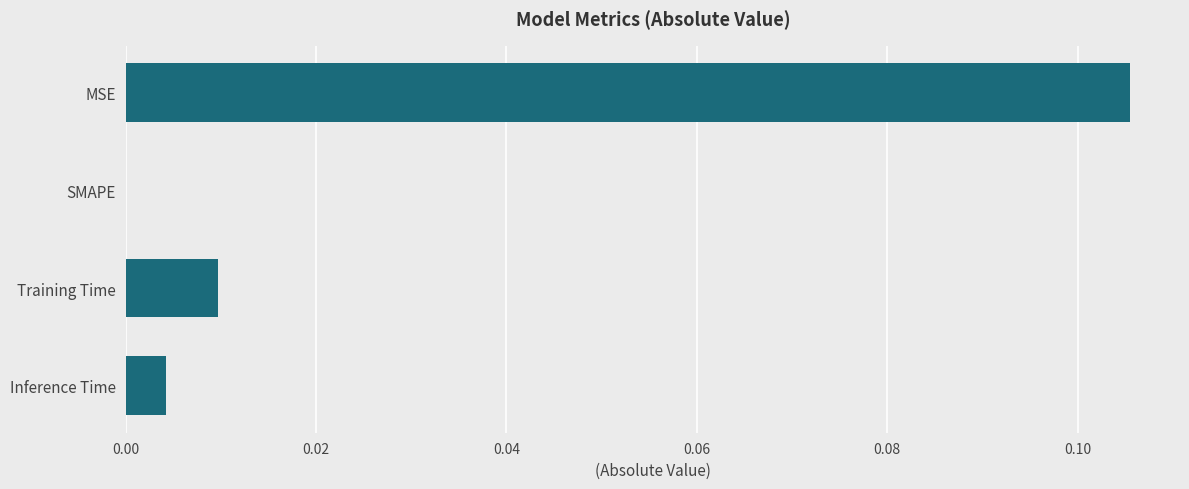

The chart shows a value of 0.0 at MSE. True or false?

False